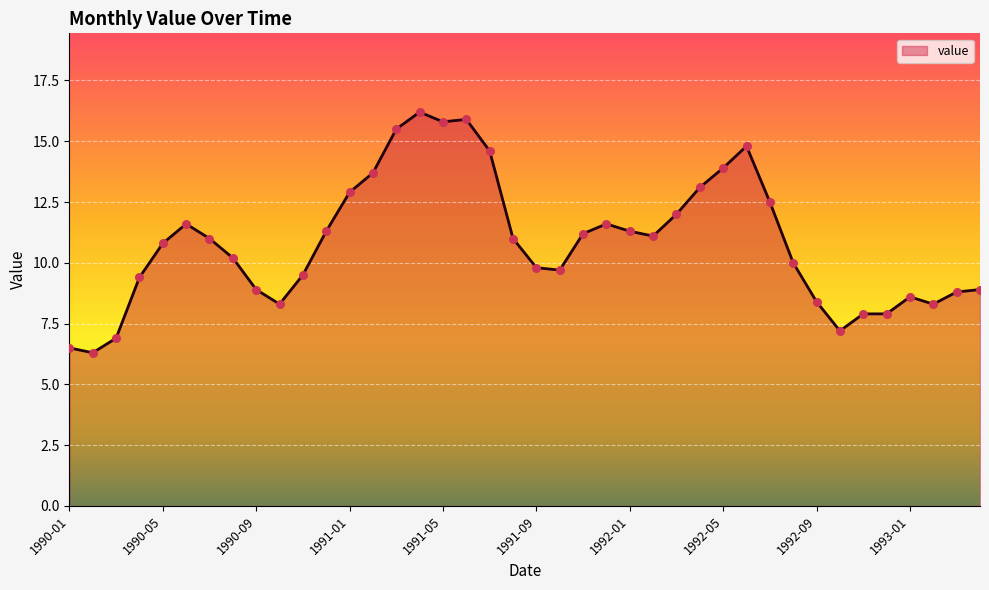

What is the difference between the maximum and minimum values?

9.9